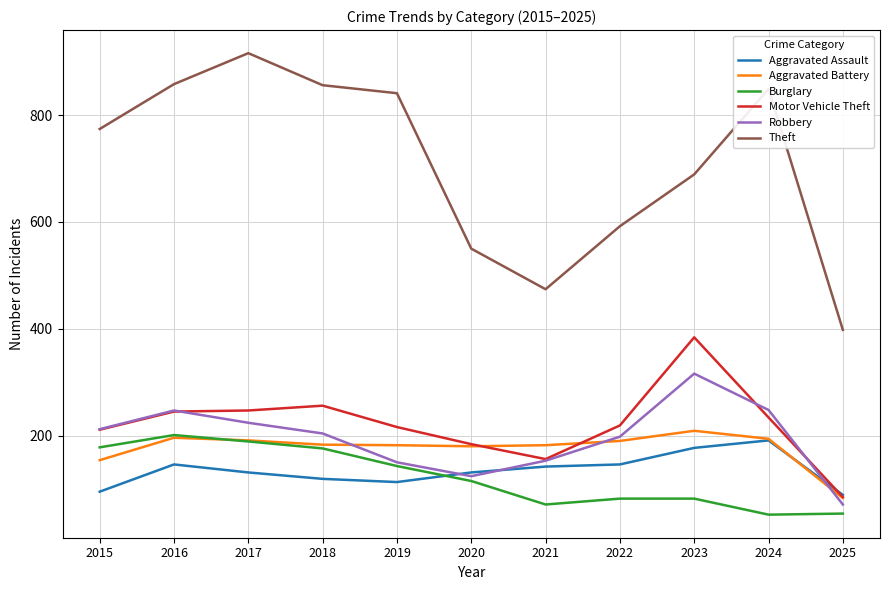

Rank the series by their maximum value, from lowest to highest.

Aggravated Assault, Burglary, Aggravated Battery, Robbery, Motor Vehicle Theft, Theft